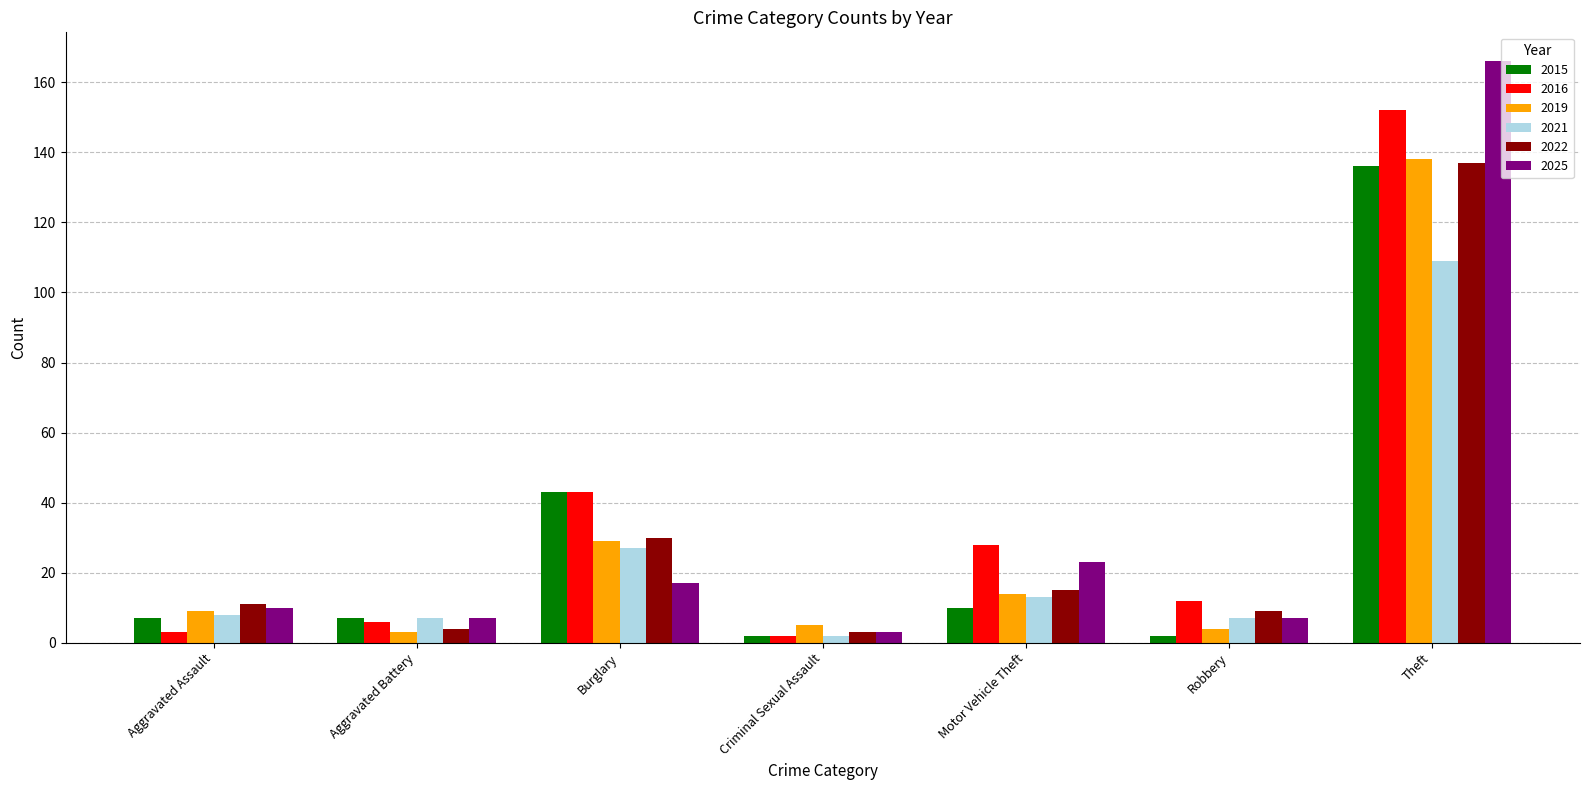

Is the value of 2015 at Theft greater than the value of 2022 at Criminal Sexual Assault?

Yes